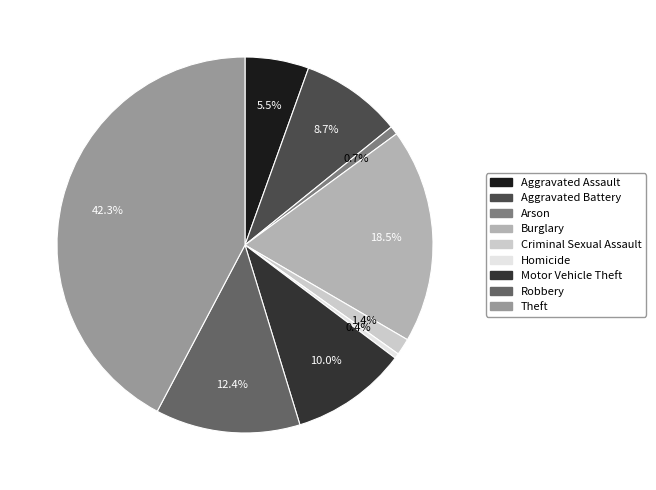

What percentage is the Aggravated Battery slice, to the nearest percent?

9%